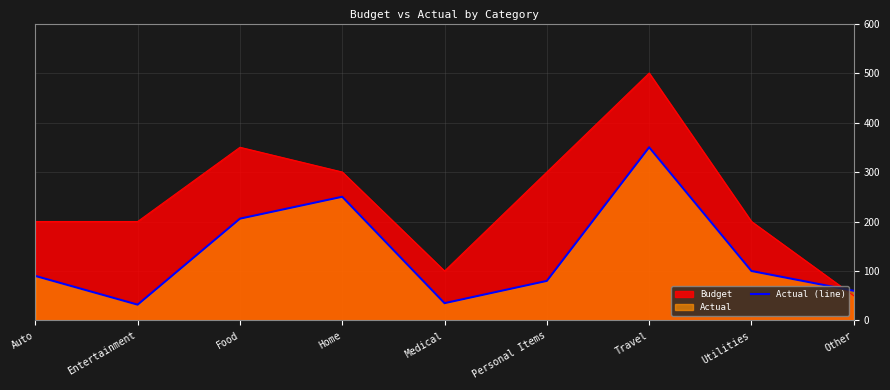

What is the label of the 4th point from the right?

Personal Items